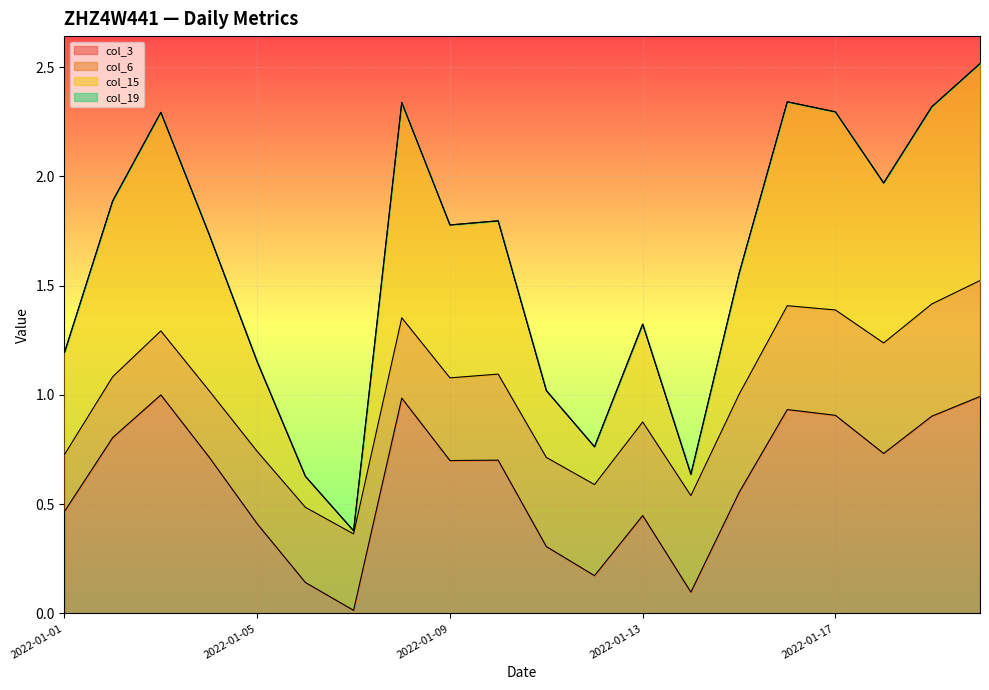

What is the greatest value displayed?

2.5